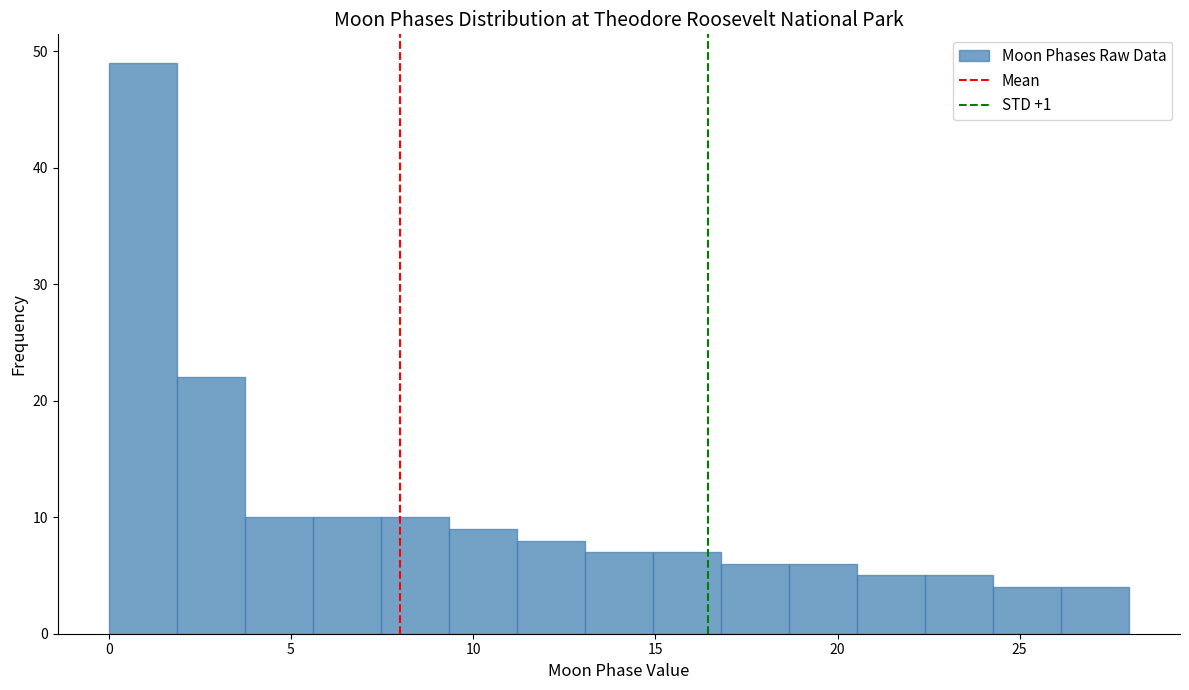

Around what value on the x-axis is the tallest bar? Give the approximate position of its centre, as read against the axis.

1.0